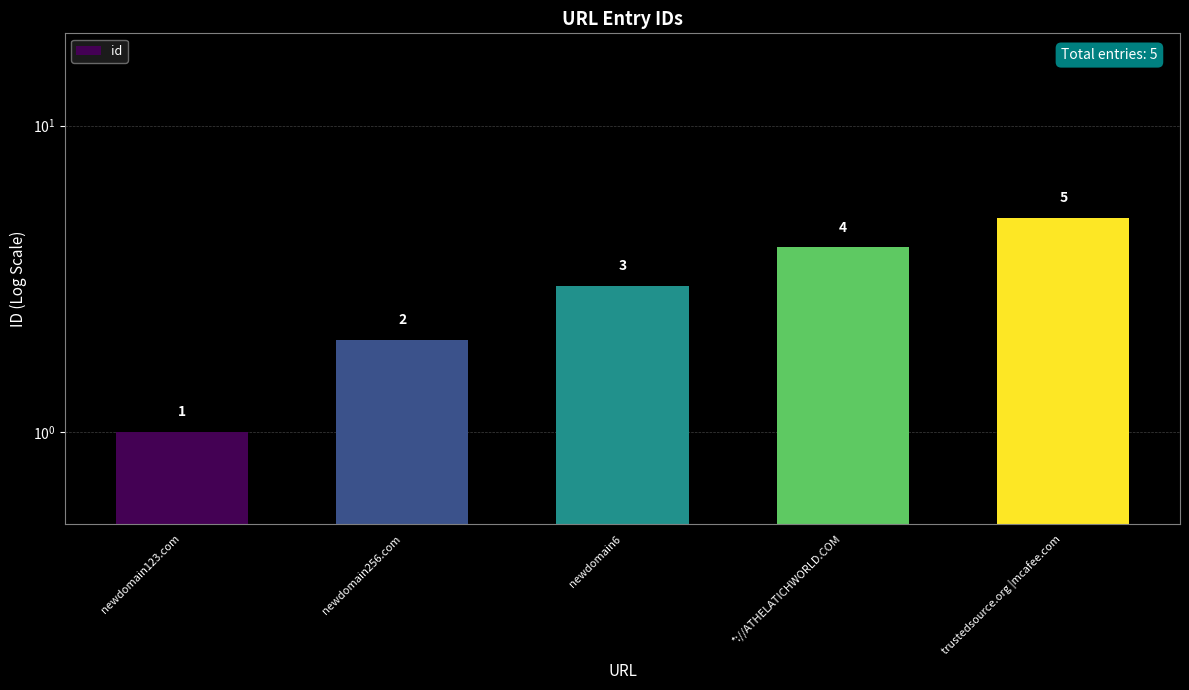

What is the average value?

3